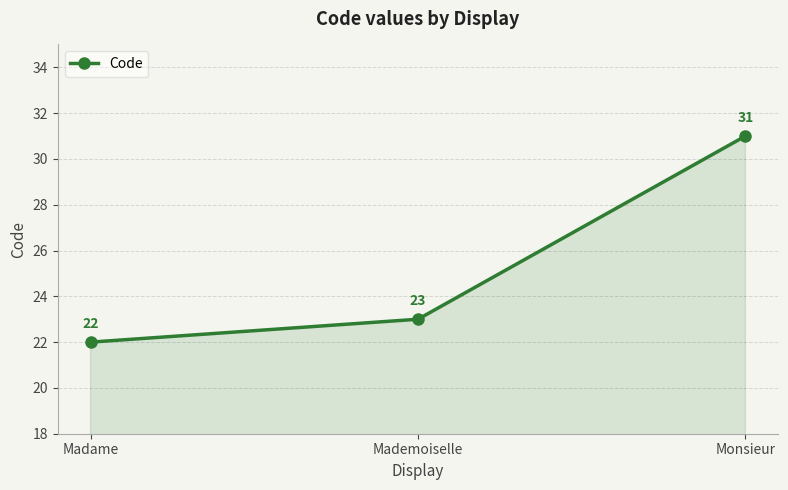

How many data points are less than 23?

1